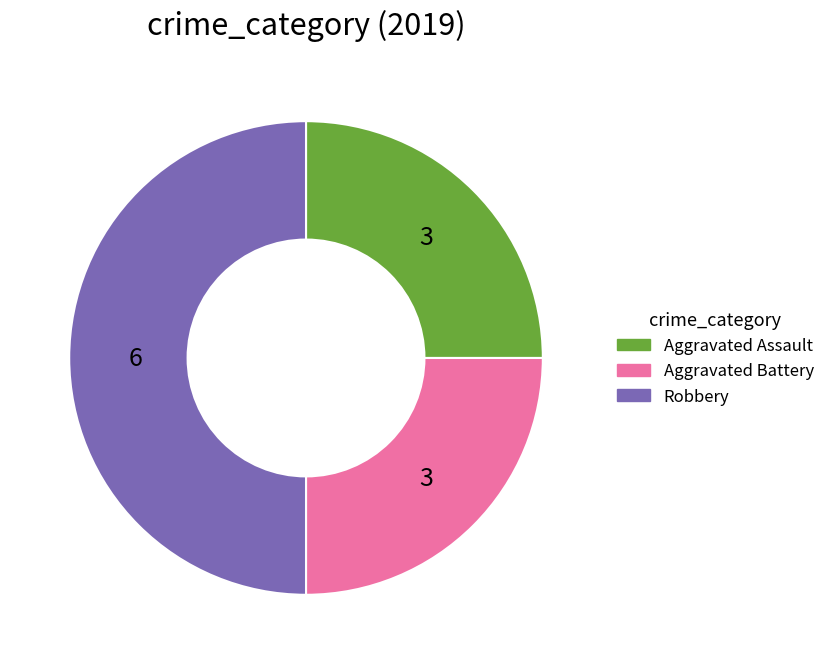

True or false: Aggravated Battery accounts for 25% of the total.

True